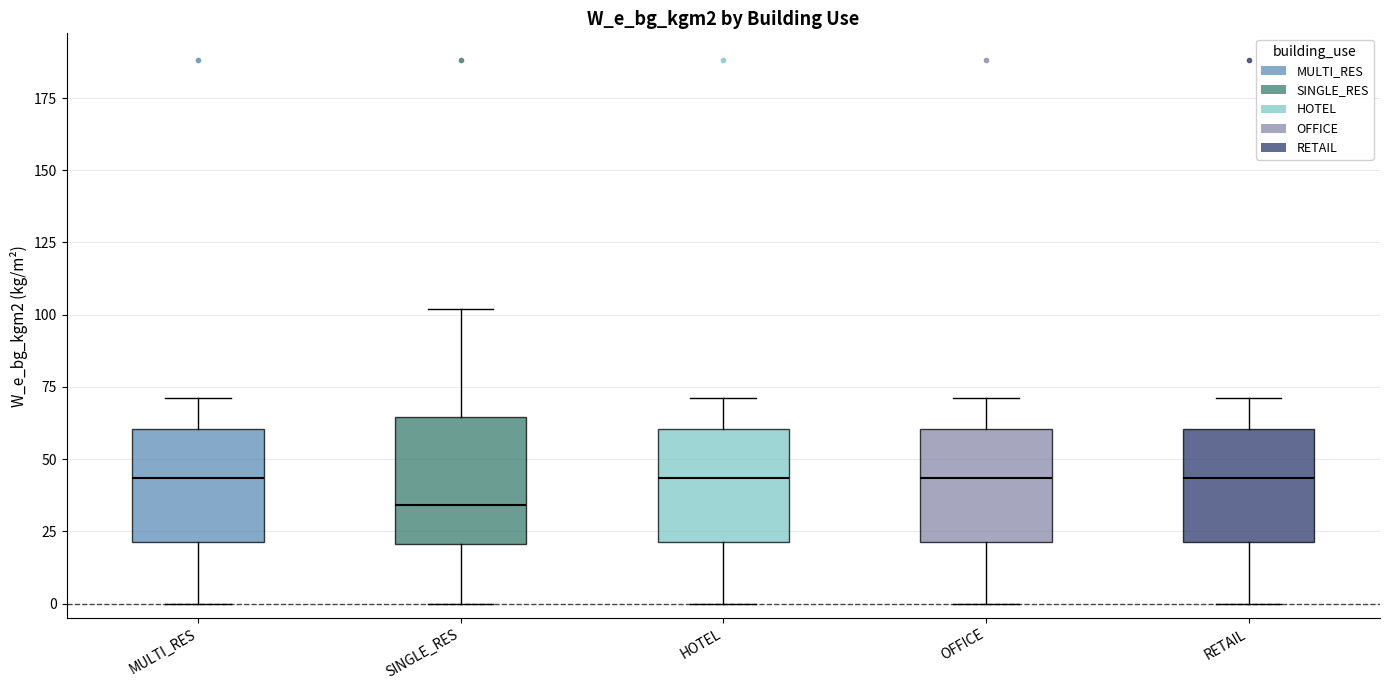

Reading left to right, transcribe this box plot: for each box, give where its median line is, the range the box spans, and where its two whiskers end, as read against the y-axis. The values are not printed on the chart, so give them approximately, as read against the axis.

MULTI_RES: median 45, box 20 to 60, whiskers 0 to 70
SINGLE_RES: median 35, box 20 to 65, whiskers 0 to 100
HOTEL: median 45, box 20 to 60, whiskers 0 to 70
OFFICE: median 45, box 20 to 60, whiskers 0 to 70
RETAIL: median 45, box 20 to 60, whiskers 0 to 70